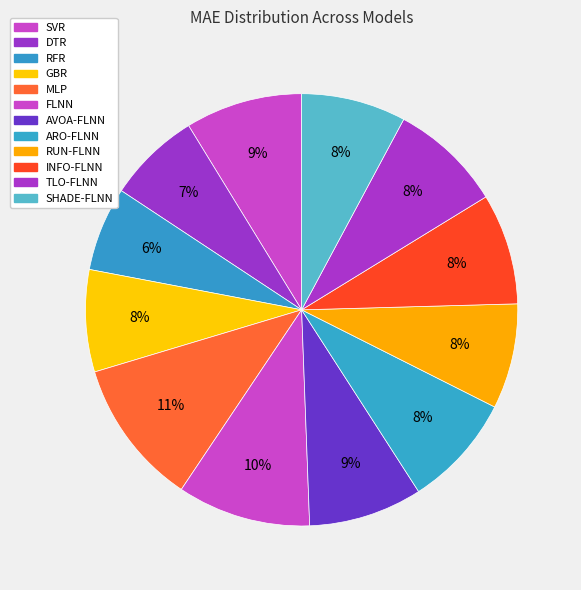

How many segments does this pie chart have?

12